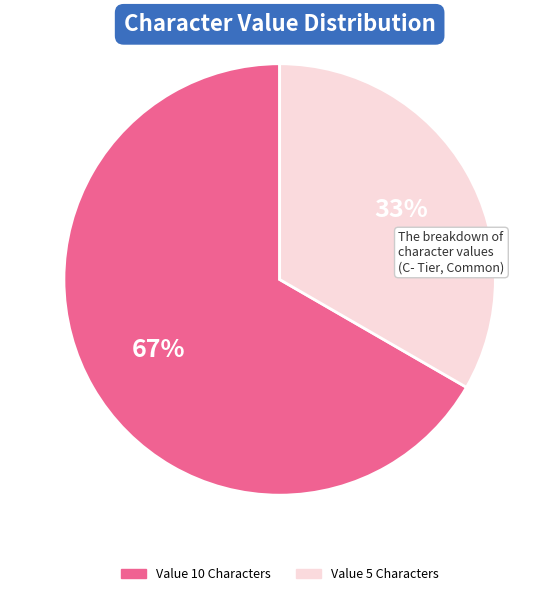

To the nearest percent, what is the average slice percentage?

50%